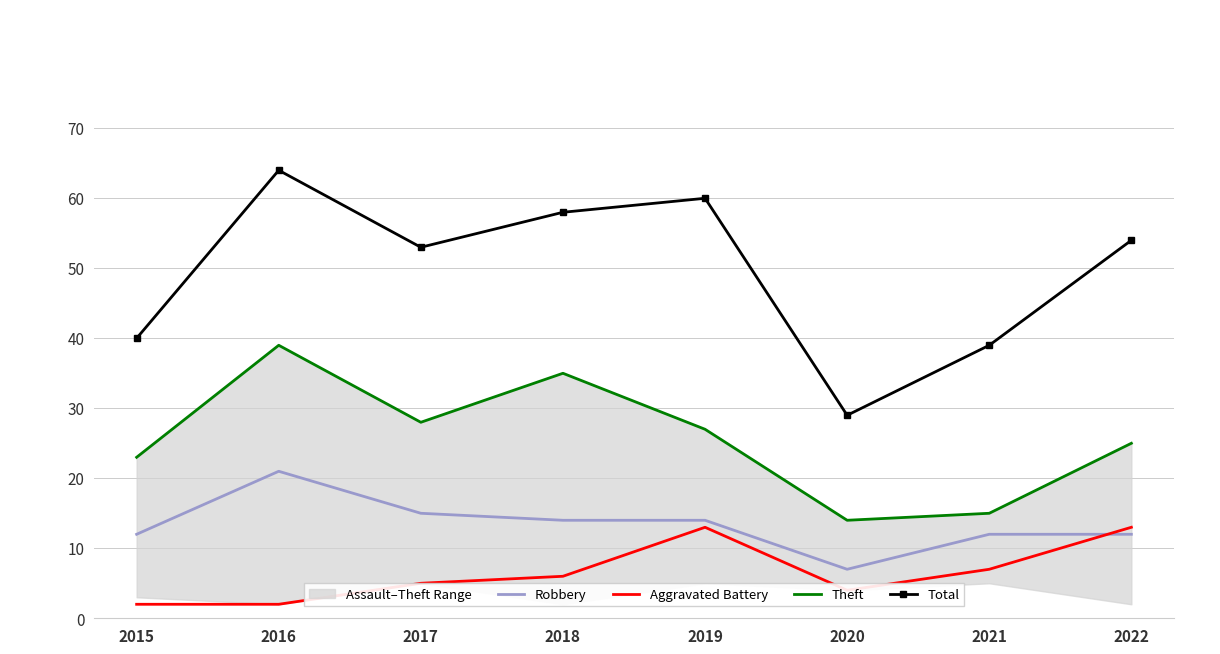

Where is the first local minimum for Robbery?

2020